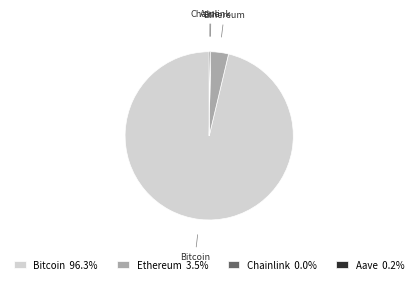

Do Ethereum and Bitcoin together represent more than half of the pie?

Yes